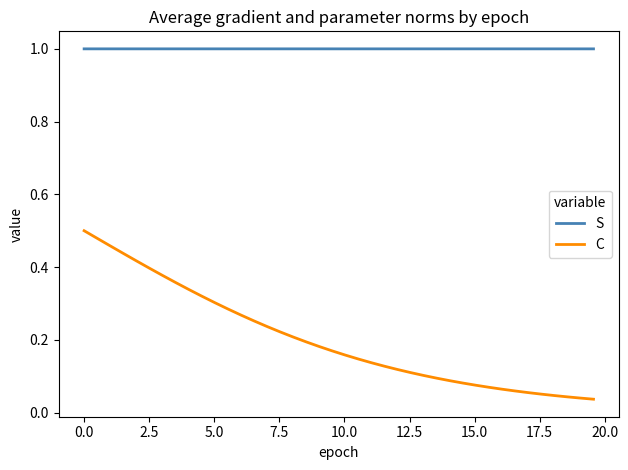

What is the maximum value shown in the chart?

1.0